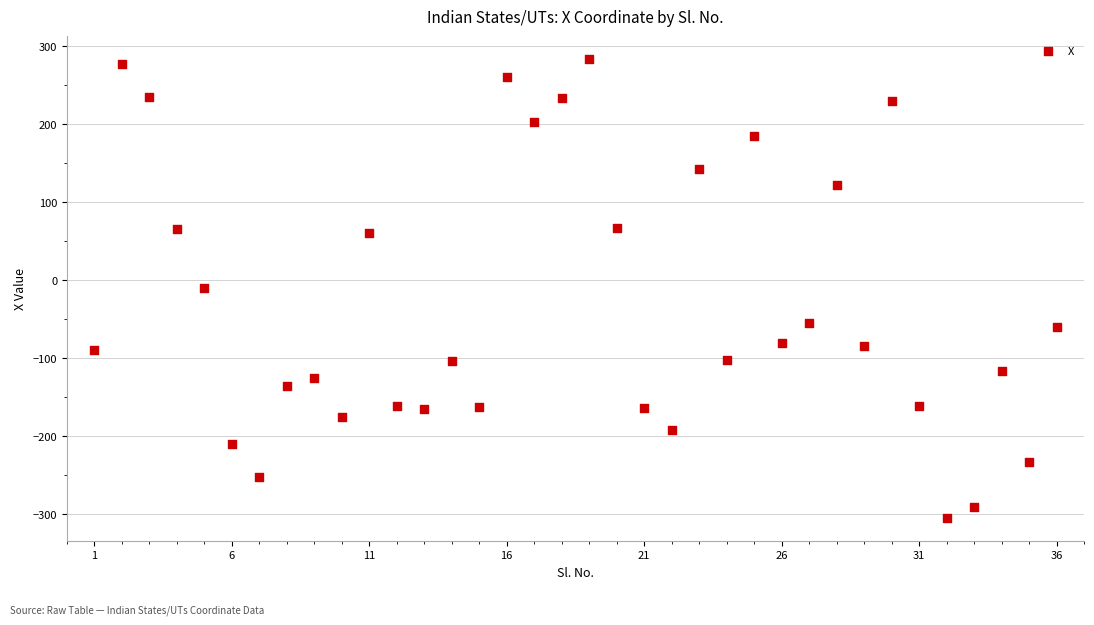

What is the range of Y values (max minus min)?

588